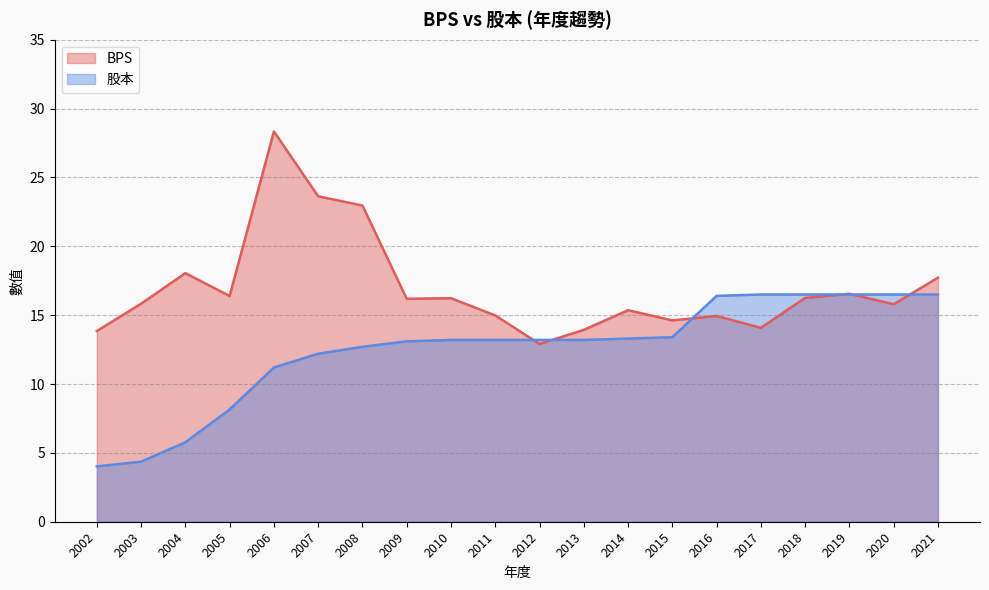

Which label corresponds to the largest value in the chart?

2006